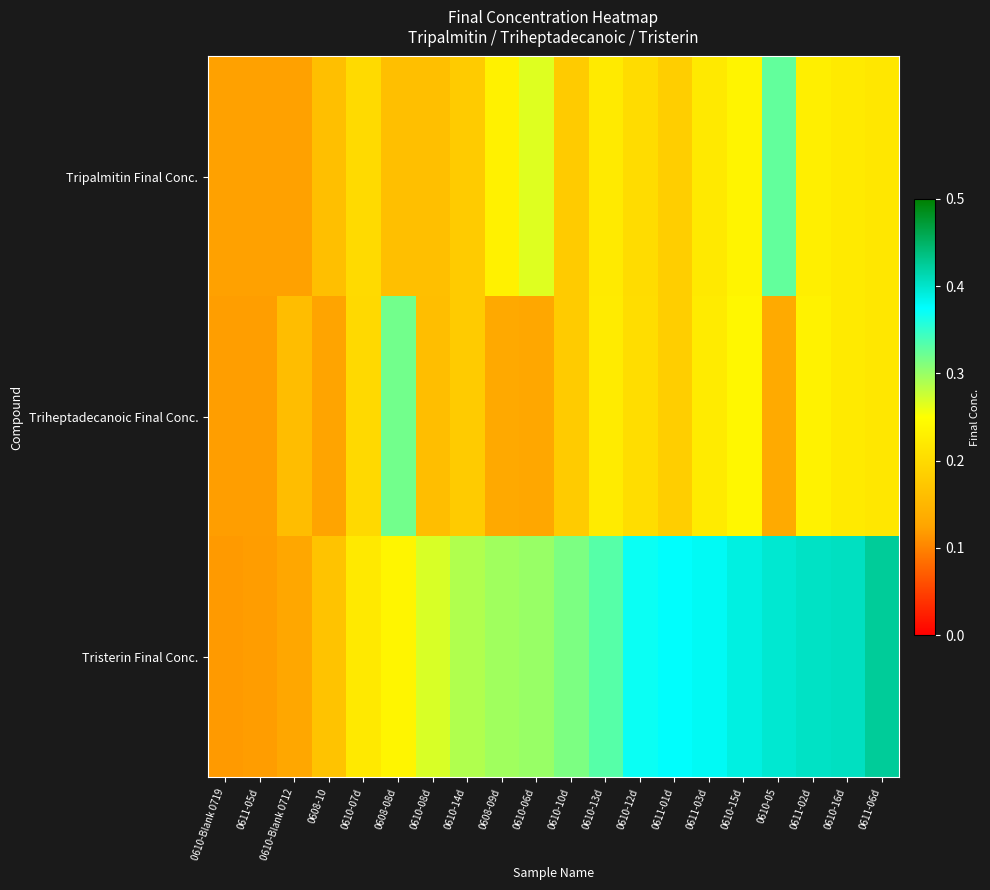

Reading right to left, extract all data points from this chart.

Tripalmitin Final Conc.: 0611-06d=0.2	0610-16d=0.2	0611-02d=0.2	0610-05=0.3	0610-15d=0.2	0611-03d=0.2	0611-01d=0.2	0610-12d=0.2	0610-13d=0.2	0610-10d=0.2	0610-06d=0.3	0608-09d=0.2	0610-14d=0.2	0610-08d=0.2	0608-08d=0.2	0610-07d=0.2	0608-10=0.2	0610-Blank 0712=0.1	0611-05d=0.1	0610-Blank 0719=0.1
Triheptadecanoic Final Conc.: 0611-06d=0.2	0610-16d=0.2	0611-02d=0.2	0610-05=0.1	0610-15d=0.2	0611-03d=0.2	0611-01d=0.2	0610-12d=0.2	0610-13d=0.2	0610-10d=0.2	0610-06d=0.1	0608-09d=0.1	0610-14d=0.2	0610-08d=0.2	0608-08d=0.3	0610-07d=0.2	0608-10=0.1	0610-Blank 0712=0.2	0611-05d=0.1	0610-Blank 0719=0.1
Tristerin Final Conc.: 0611-06d=0.4	0610-16d=0.4	0611-02d=0.4	0610-05=0.4	0610-15d=0.4	0611-03d=0.4	0611-01d=0.4	0610-12d=0.4	0610-13d=0.3	0610-10d=0.3	0610-06d=0.3	0608-09d=0.3	0610-14d=0.3	0610-08d=0.3	0608-08d=0.2	0610-07d=0.2	0608-10=0.2	0610-Blank 0712=0.1	0611-05d=0.1	0610-Blank 0719=0.1